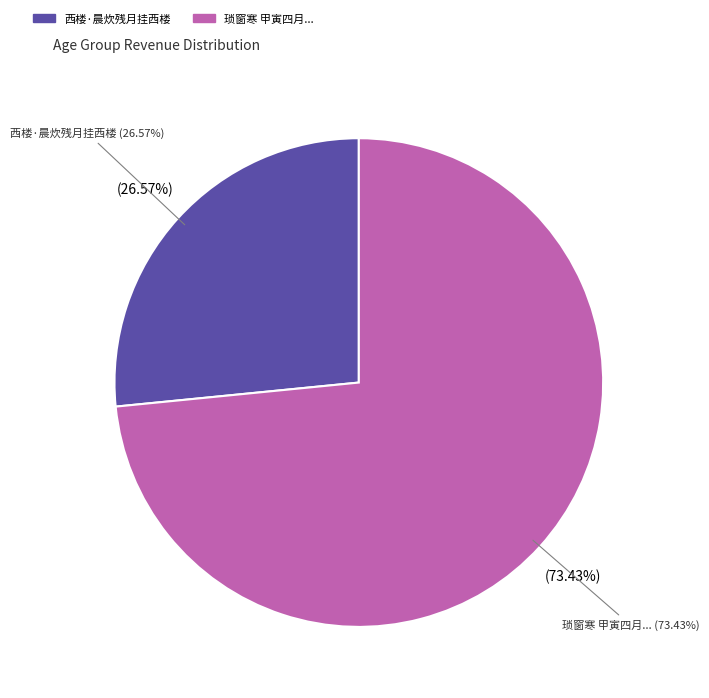

Is it true that 西楼·晨炊残月挂西楼 is 27% of the pie?

True